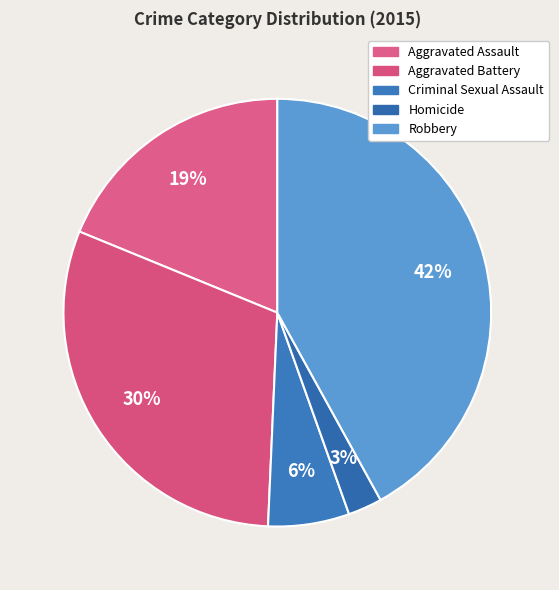

How many slices are in this pie chart?

5